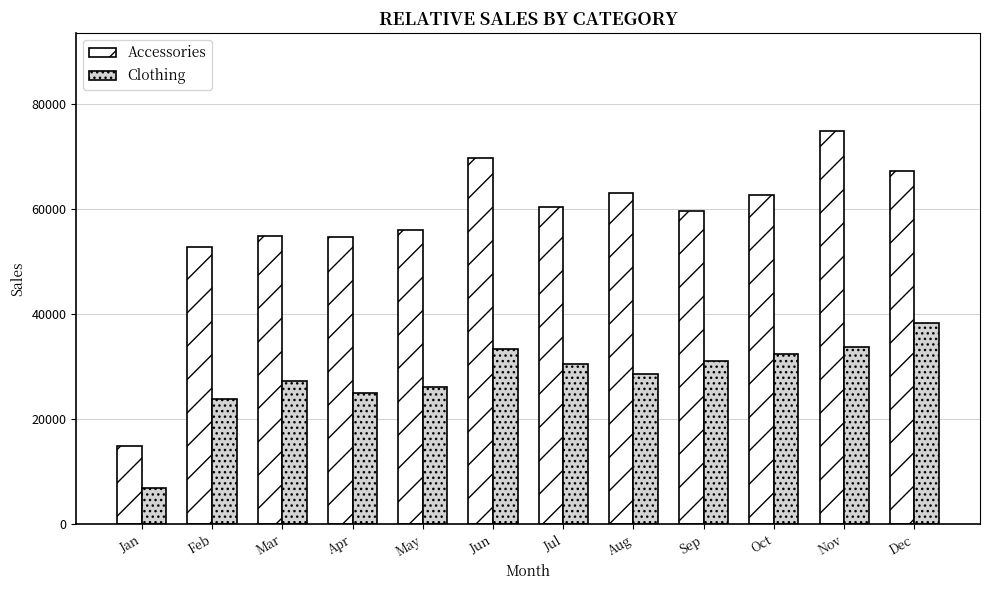

True or false: Accessories has a value of 14811 at Jan.

True